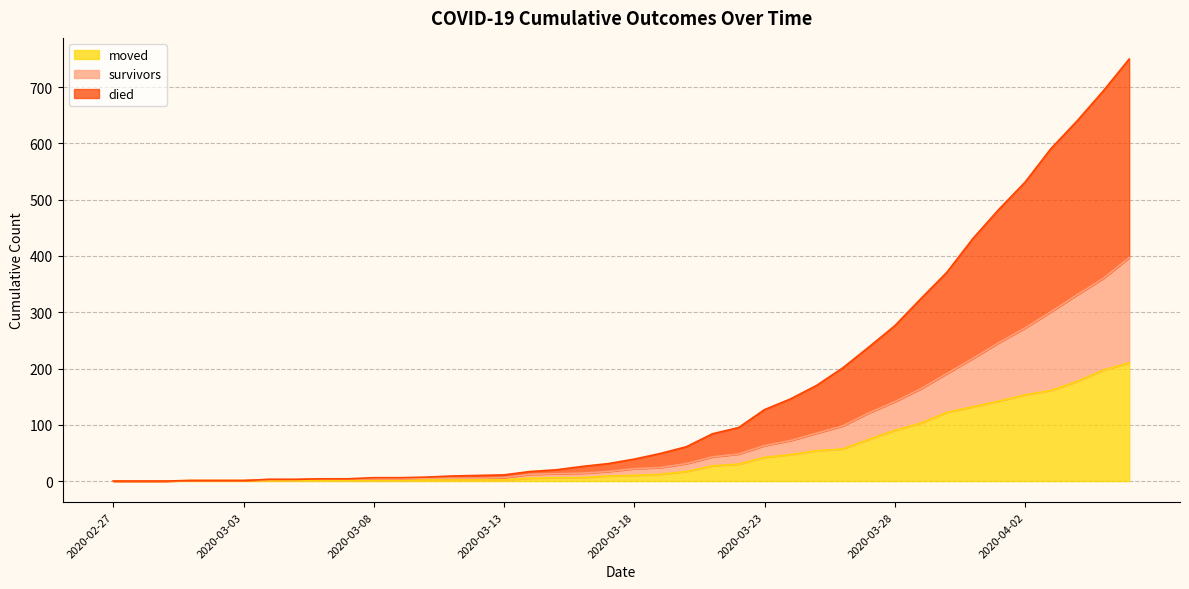

List the series in order of their overall mean, lowest first.

moved, survivors, died